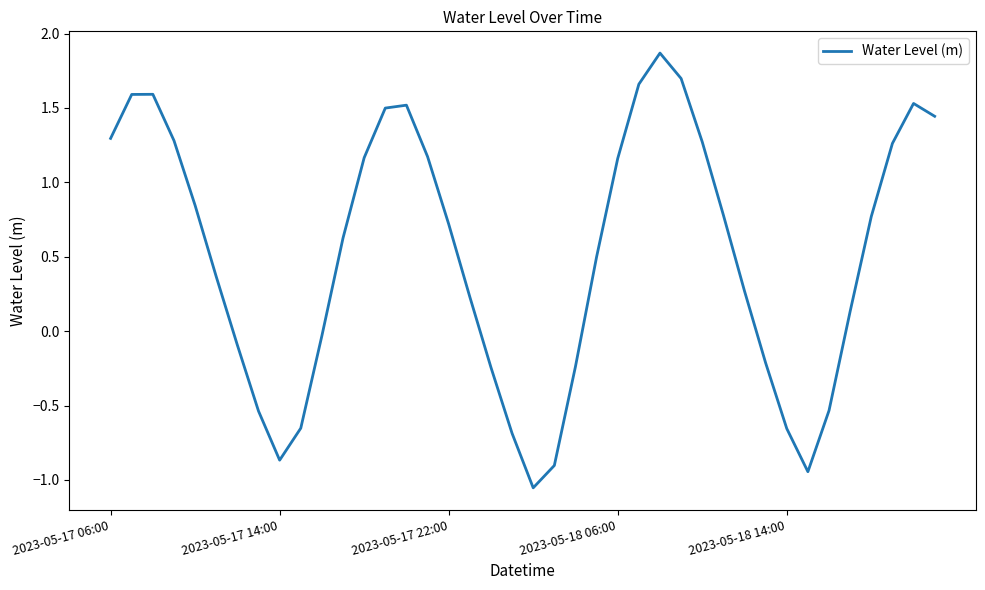

What is the difference between the maximum and minimum values?

2.9